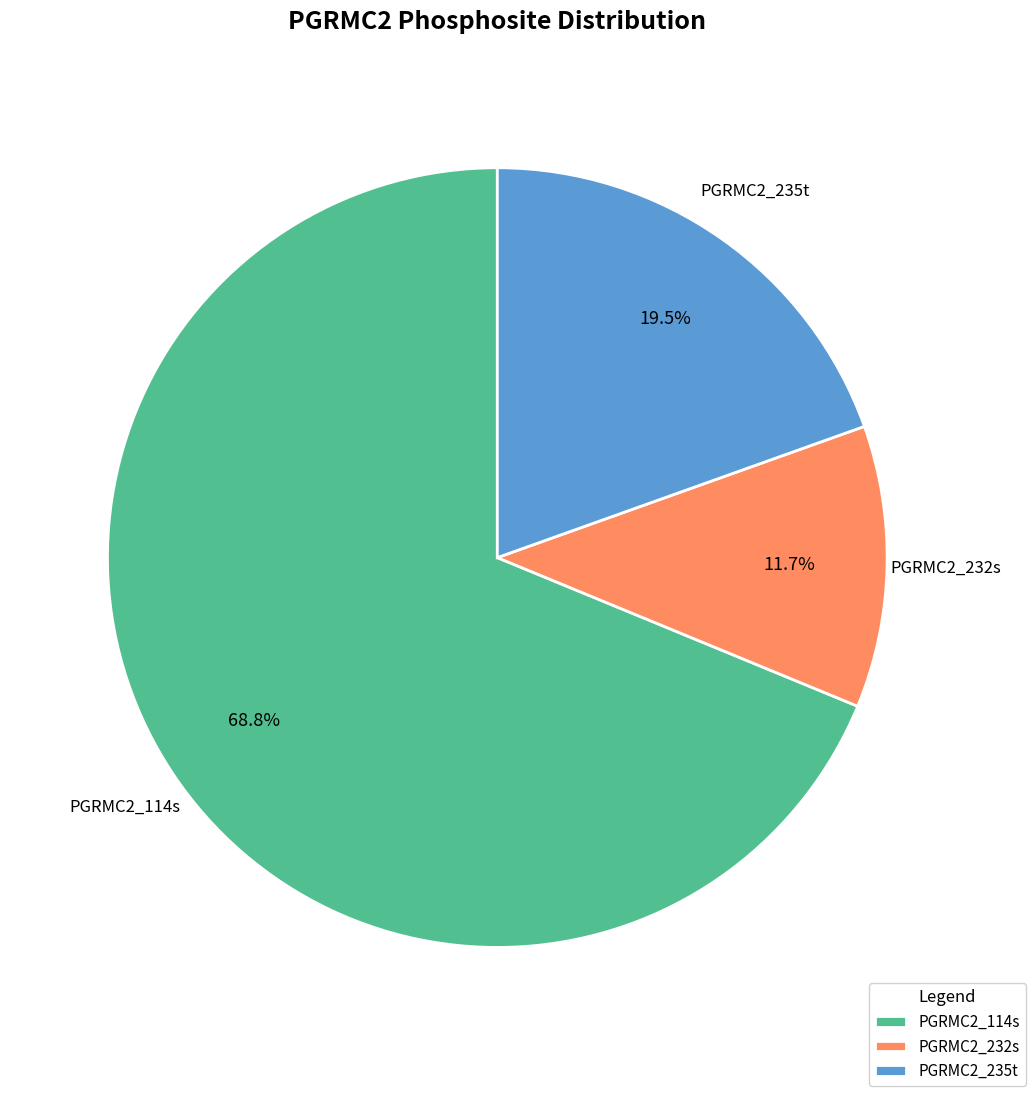

What is the ratio of the value at PGRMC2_114s to the value at PGRMC2_235t?

3.5